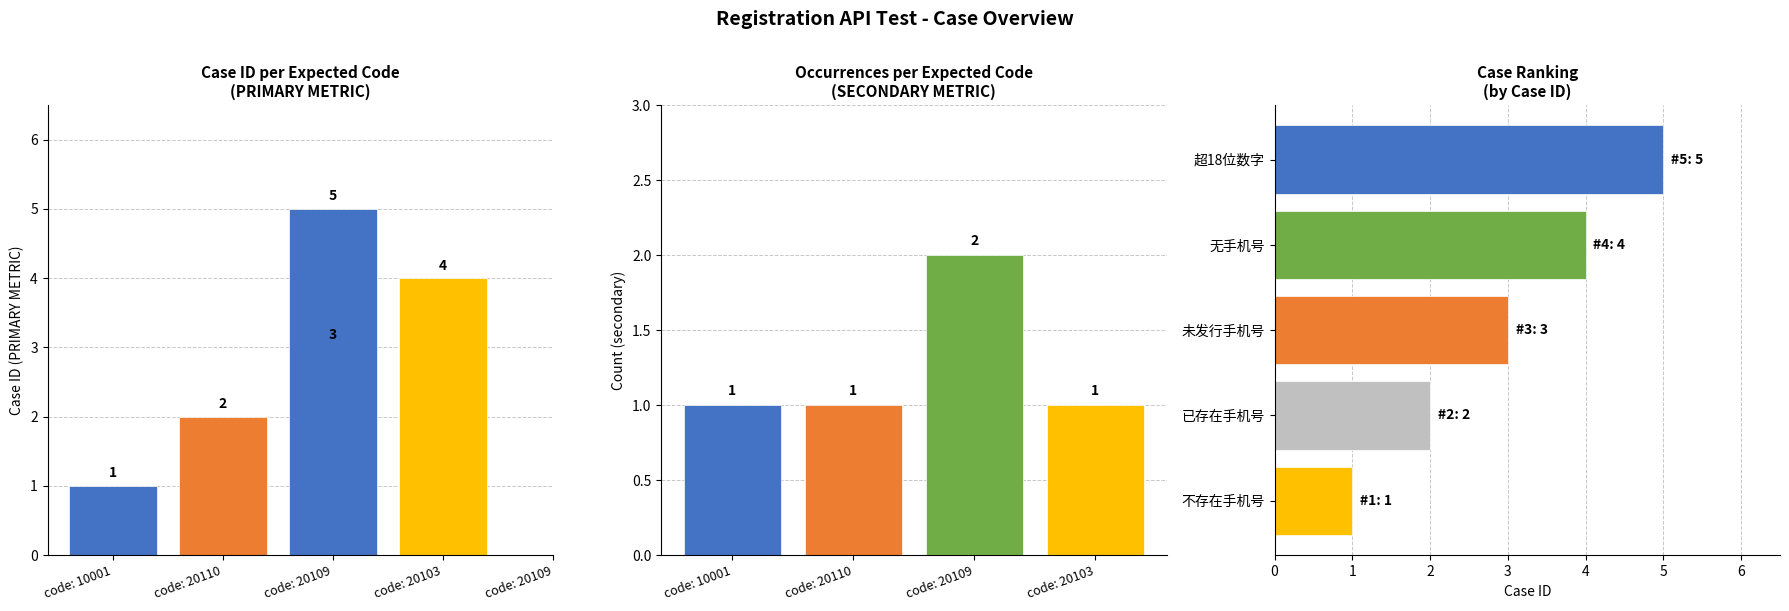

Does the chart contain any negative values?

No